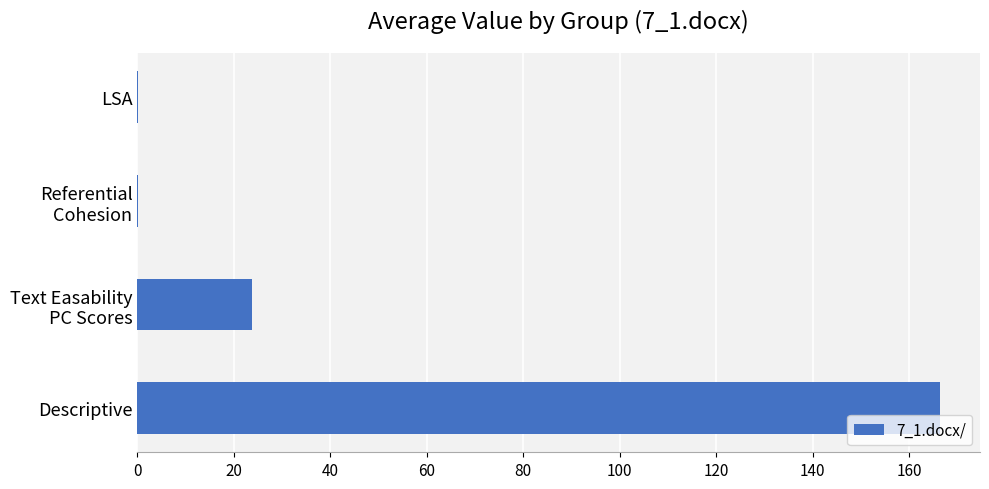

The chart shows a value of 166.4 at Descriptive. True or false?

True